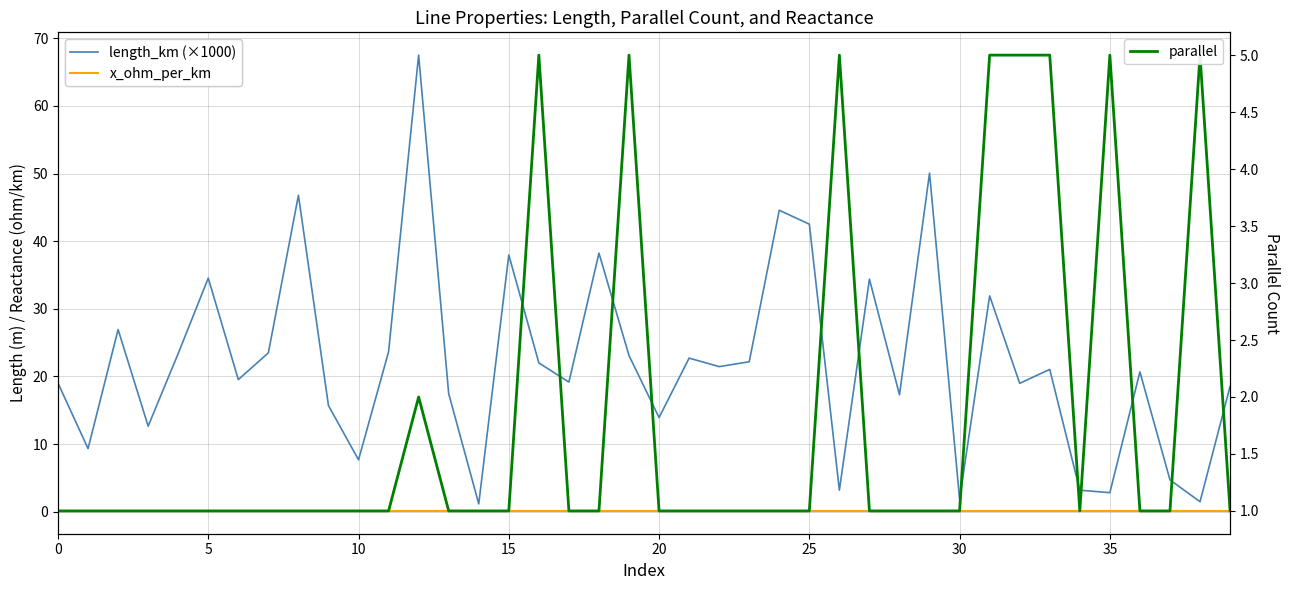

Where do length_km (×1000) and parallel first cross each other?

25 and 26